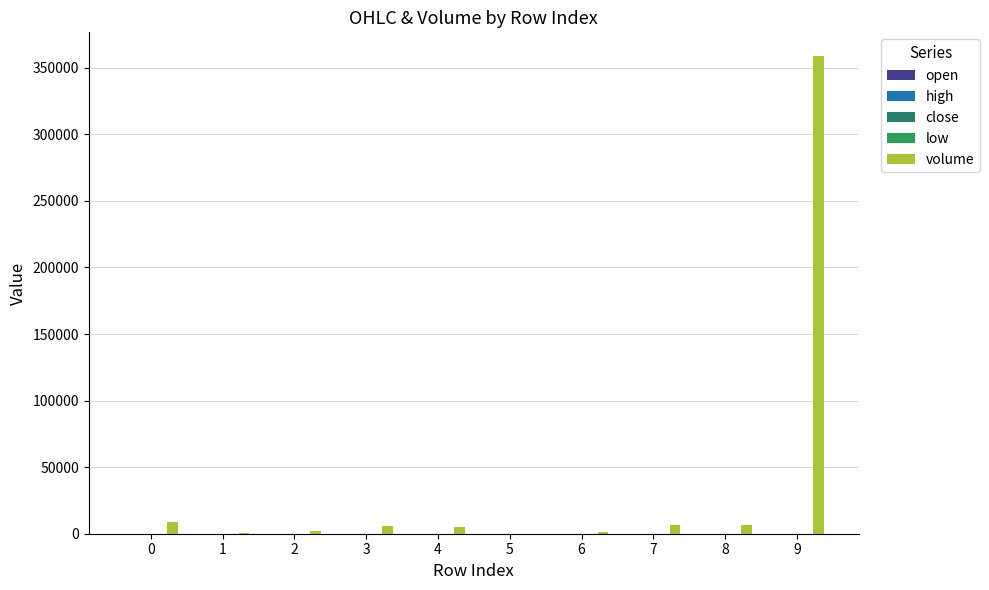

Reading left to right, what are all the values shown in this chart?

open: 53.1	53.2	53.4	53.3	53.2	53.1	52.9	52.8	53.1	54.0
high: 53.1	53.2	53.4	53.3	53.2	53.1	52.9	52.8	54.0	55.9
close: 53.1	53.2	53.4	53.2	53.1	52.8	52.9	52.8	54.0	55.9
low: 53.1	53.2	53.4	53.2	53.1	52.8	52.9	52.8	53.1	54.0
volume: 8663.6	800.3	1790.1	5471.3	4793.3	20.0	950.0	6790.0	6589.7	358709.7